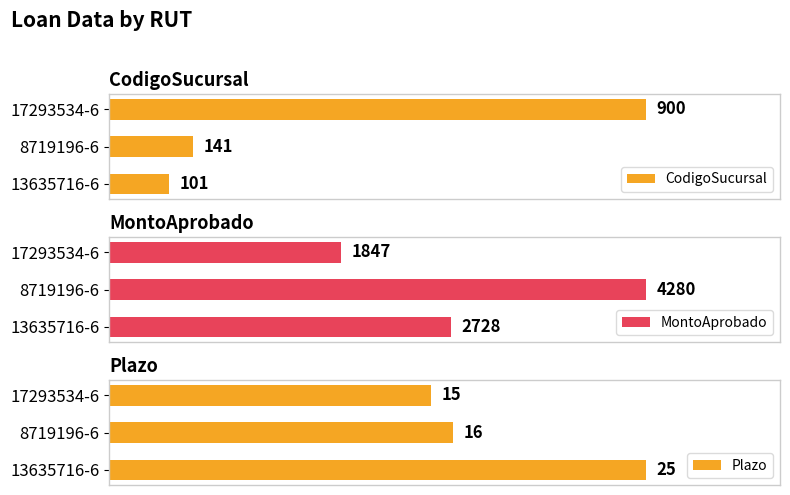

Is it true that CodigoSucursal equals 56 at 8719196-6?

False